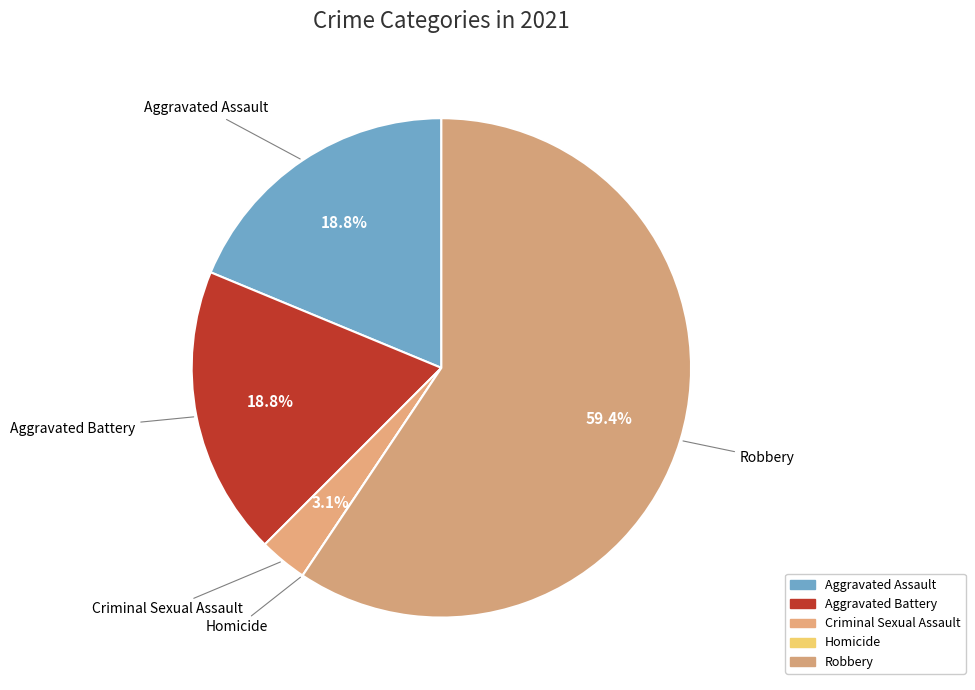

What is the ratio of the value at Aggravated Assault to the value at Aggravated Battery?

1.0